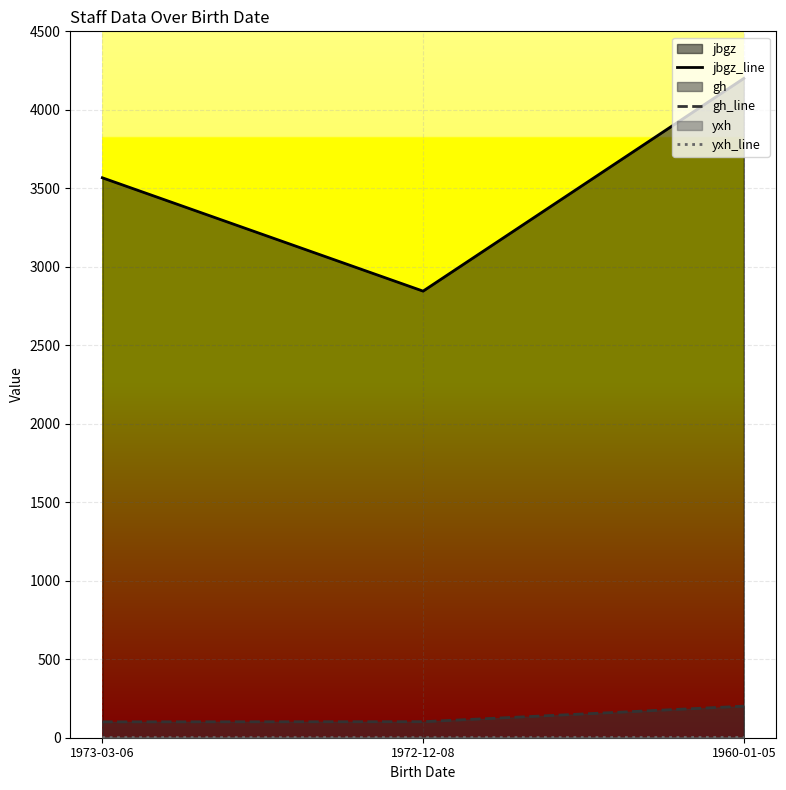

The yxh_line series shows 1 at 1972-12-08. True or false?

True